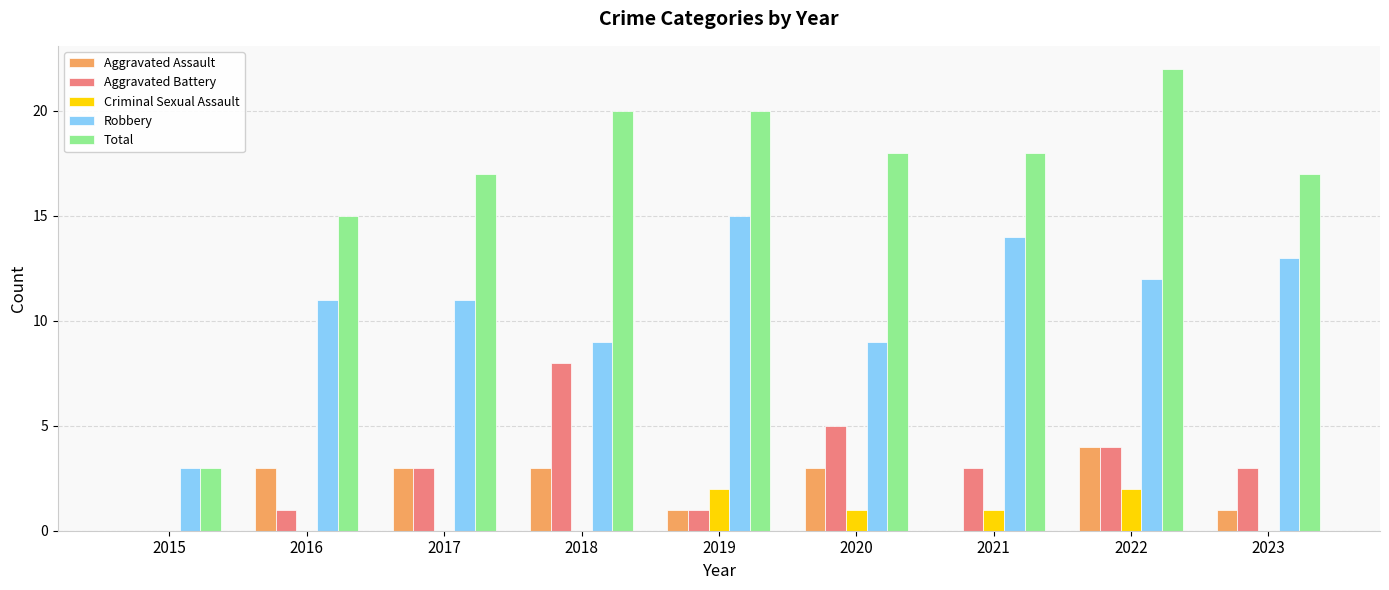

How many categories are shown in the chart?

9